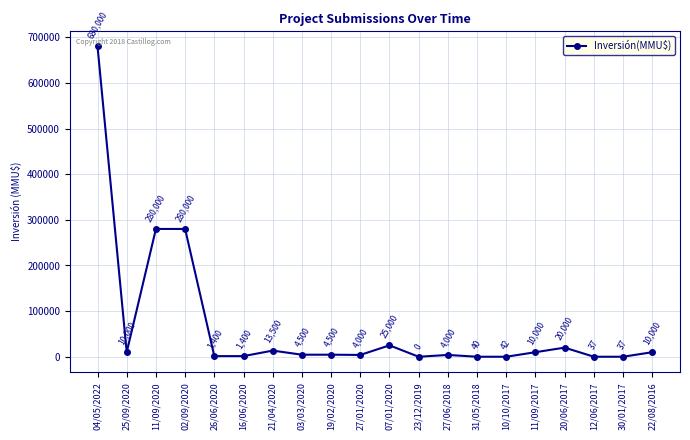

What is the greatest value displayed?

680000